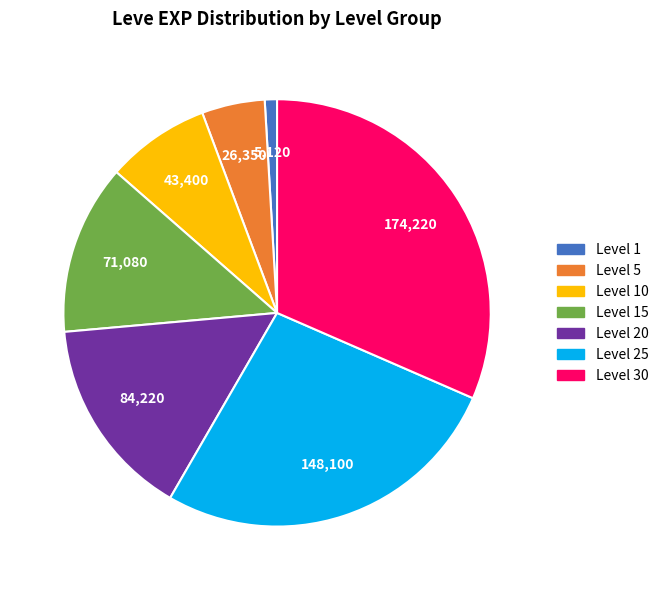

How many slices are in this pie chart?

7